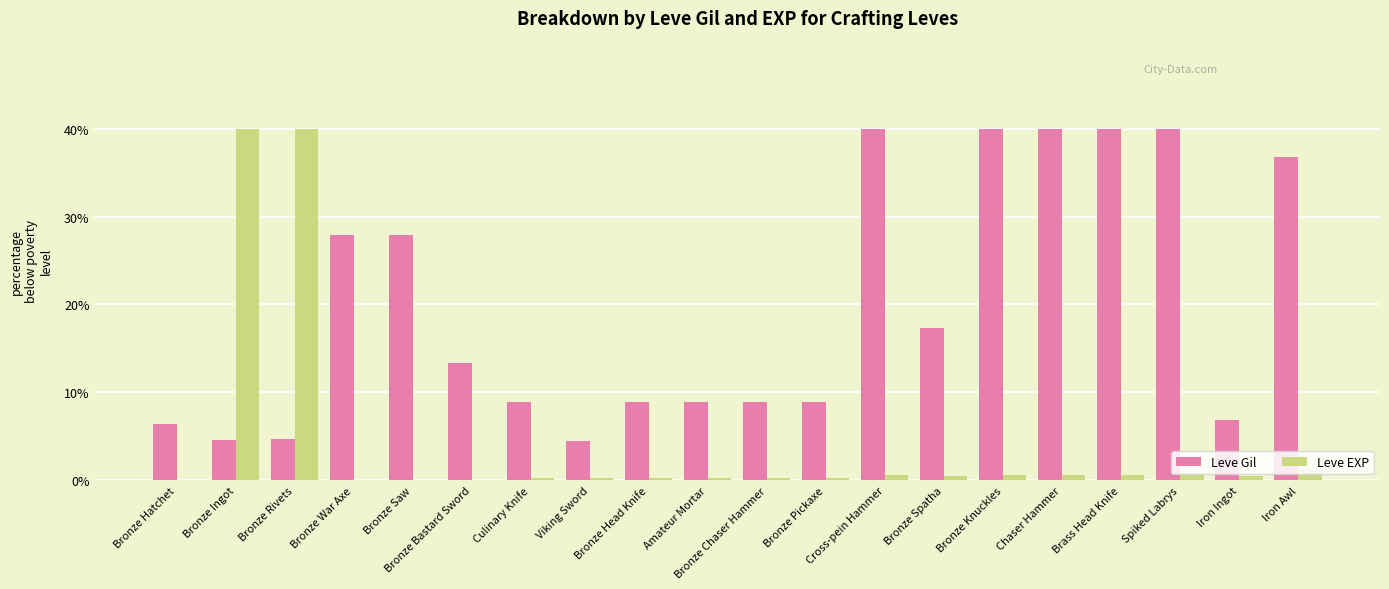

Between Bronze War Axe and Bronze Spatha, which series saw the biggest shift?

Leve Gil